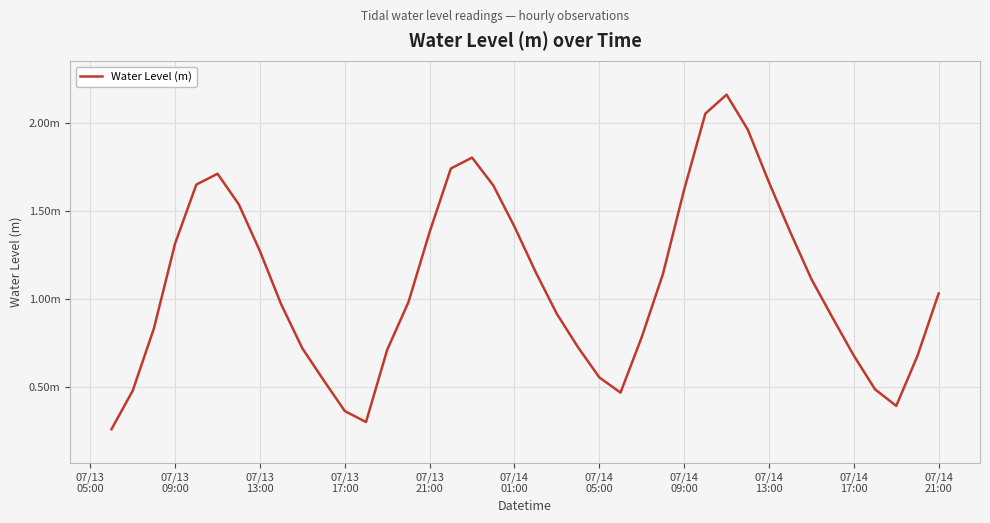

What is the greatest value displayed?

2.2